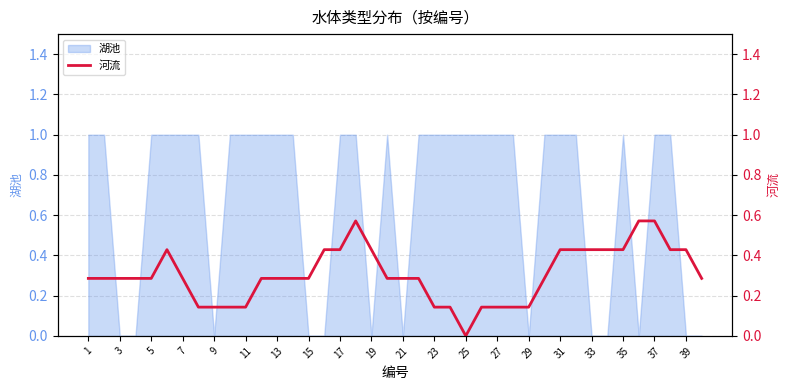

The chart shows a value of 0.8 at 31. True or false?

False